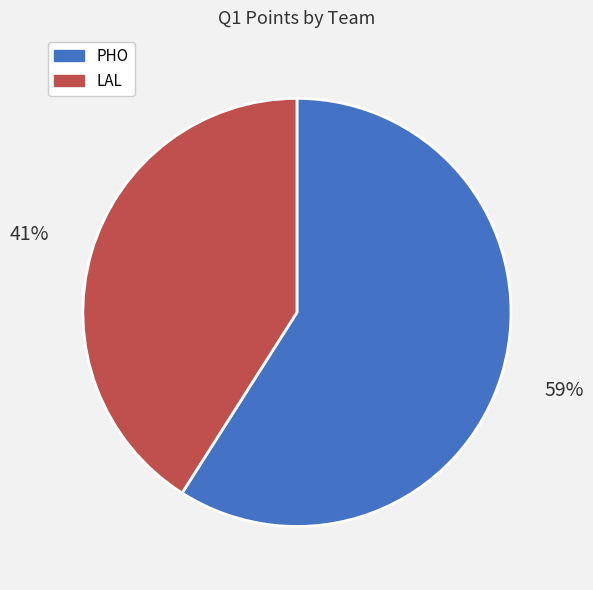

True or false: PHO accounts for 59% of the total.

True